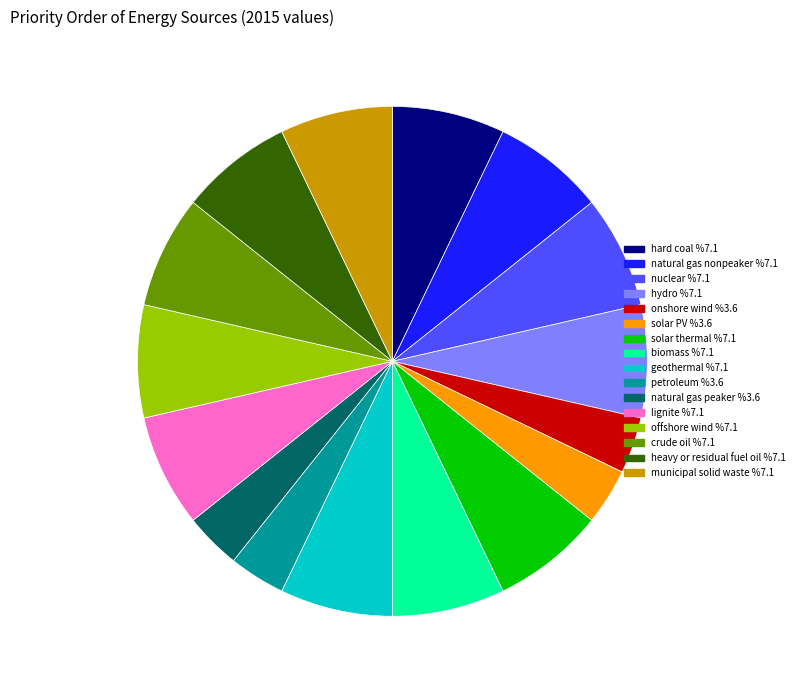

Count the number of slices in the pie.

16